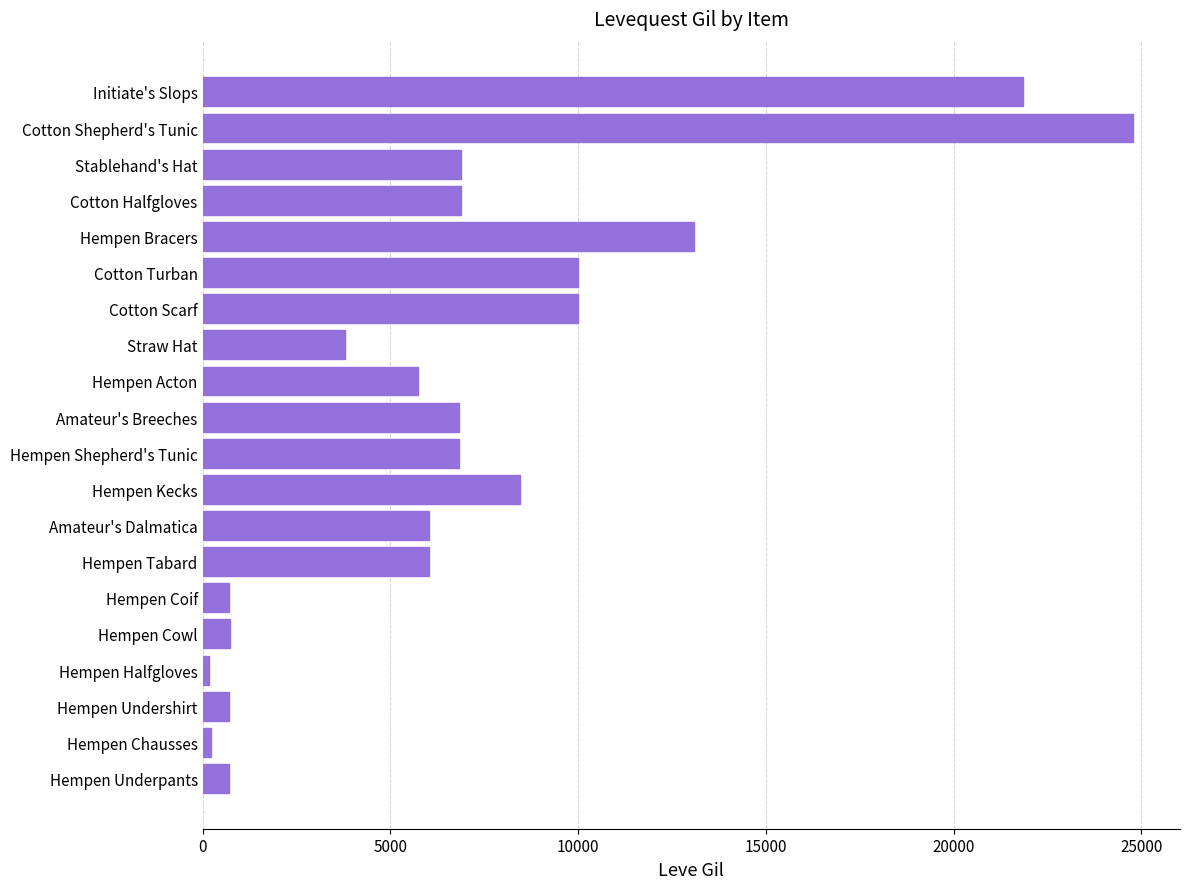

At which label is the value closest to 12475?

Hempen Bracers